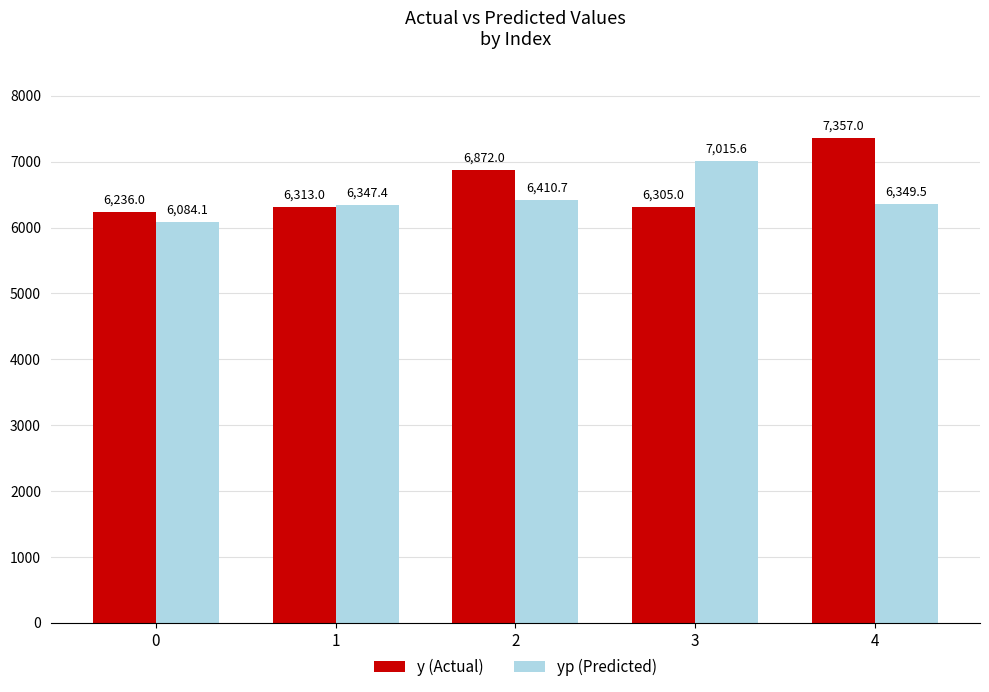

True or false: y (Actual) has a value of 6872.0 at 2.

True